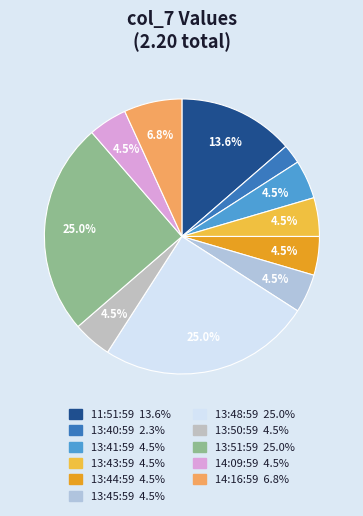

How many slices are in this pie chart?

11